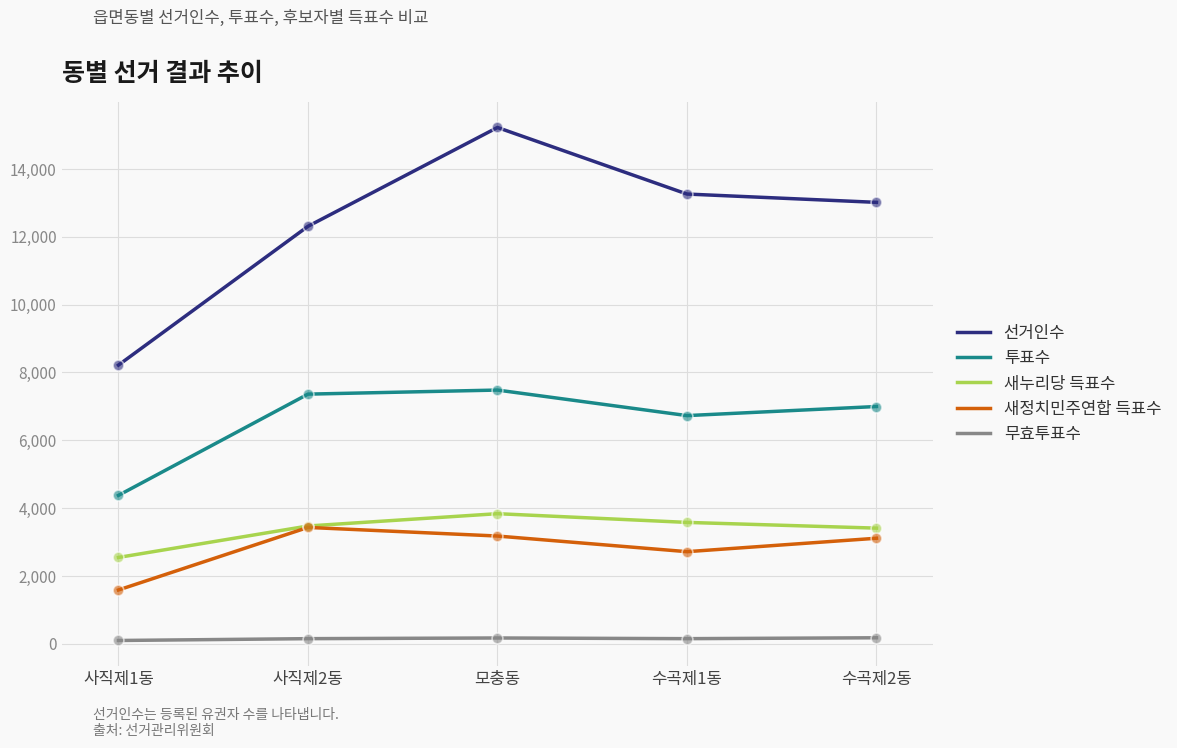

Which series has the largest total across all categories?

선거인수